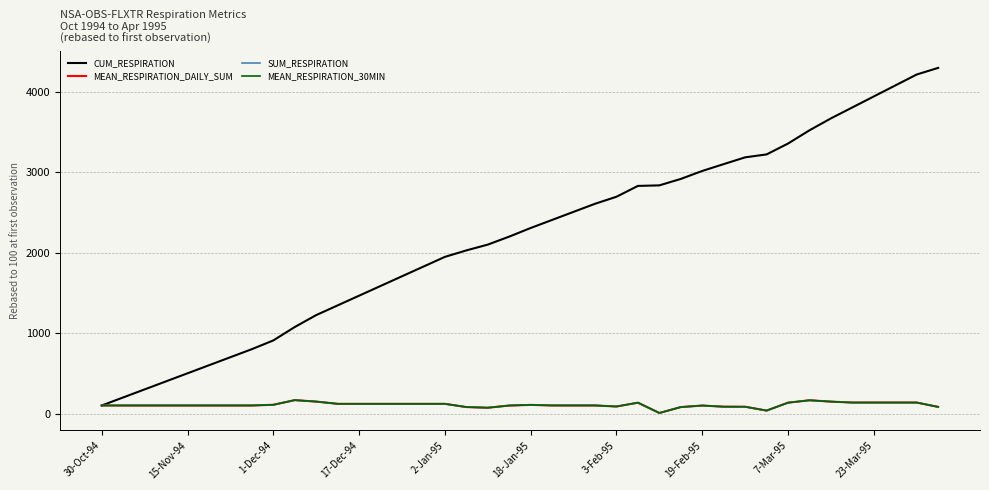

Does the chart display data point markers on the line(s)?

No